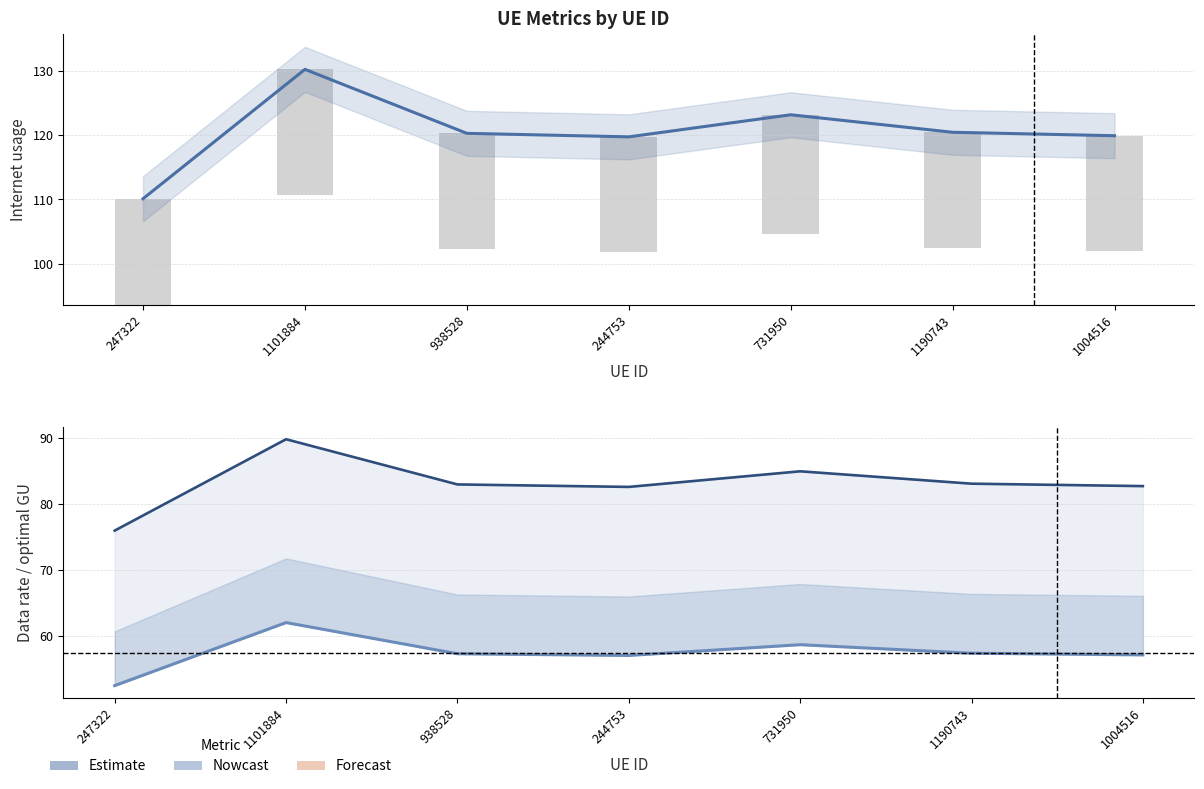

What is the value of the Data rate bar at the 5th from the left?

58.7